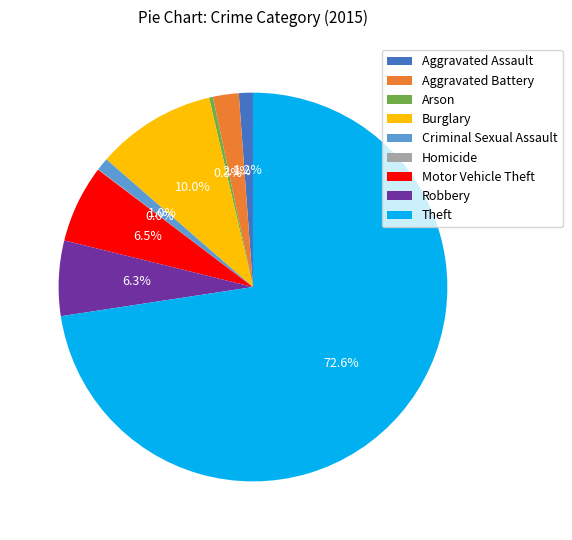

To the nearest percent, what portion does Theft represent?

73%